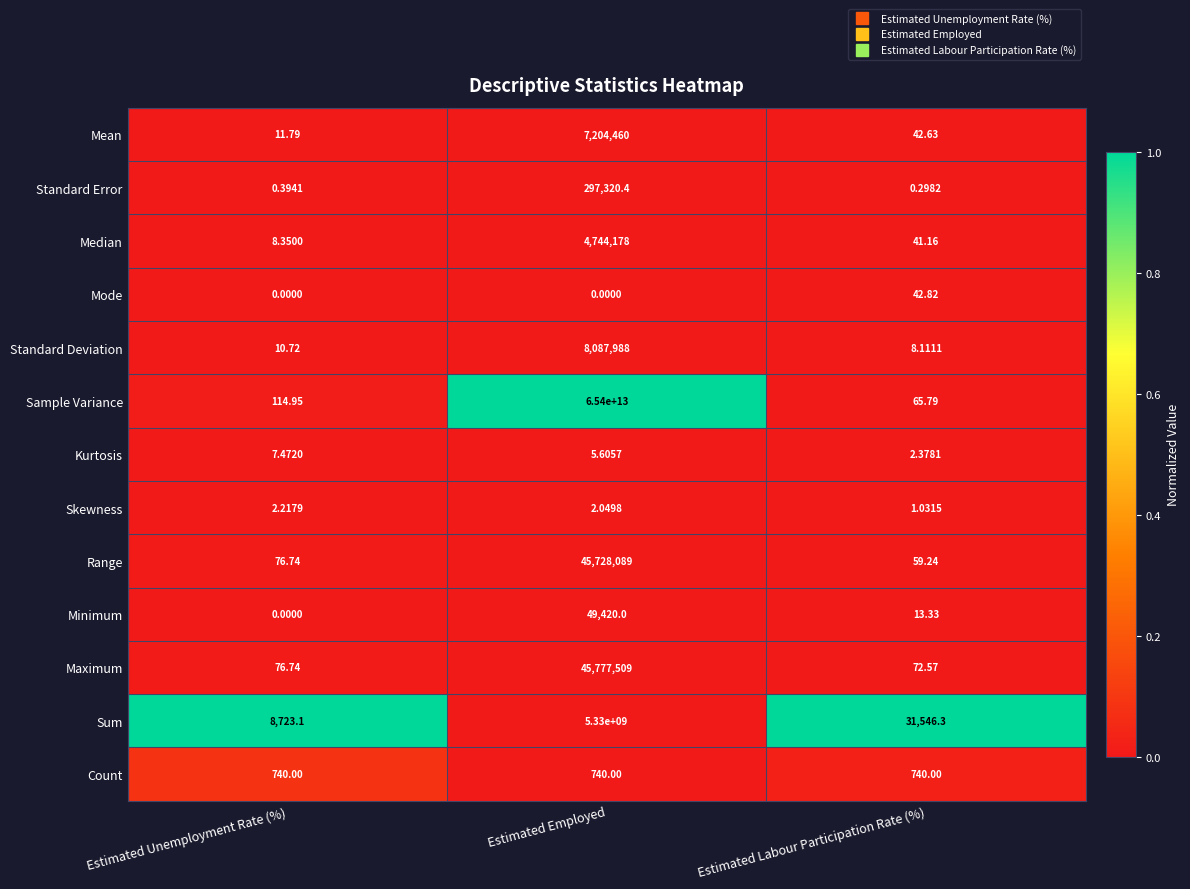

Where is Mode nearest to the value 21?

Estimated Unemployment Rate (%)